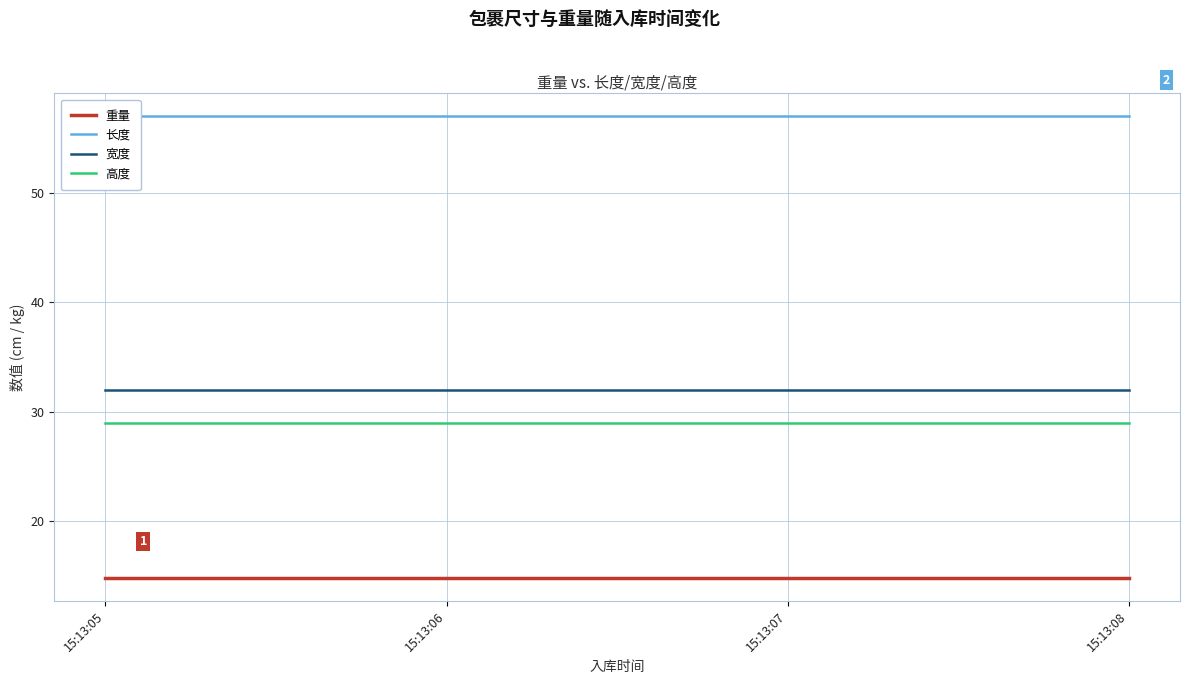

True or false: 高度 has a value of 20.0 at 15:13:08.

False